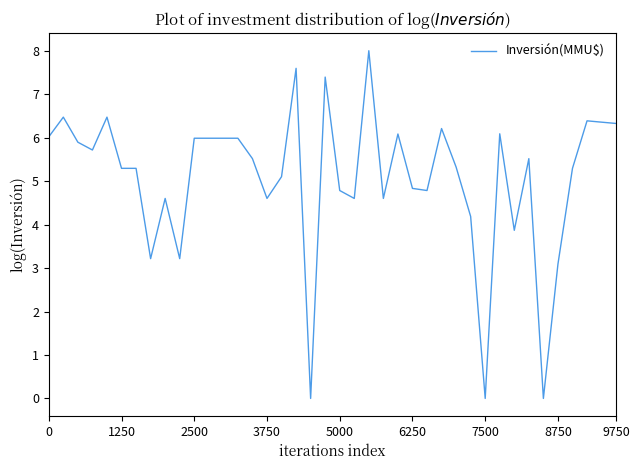

What is the difference between the maximum and minimum values?

8.0